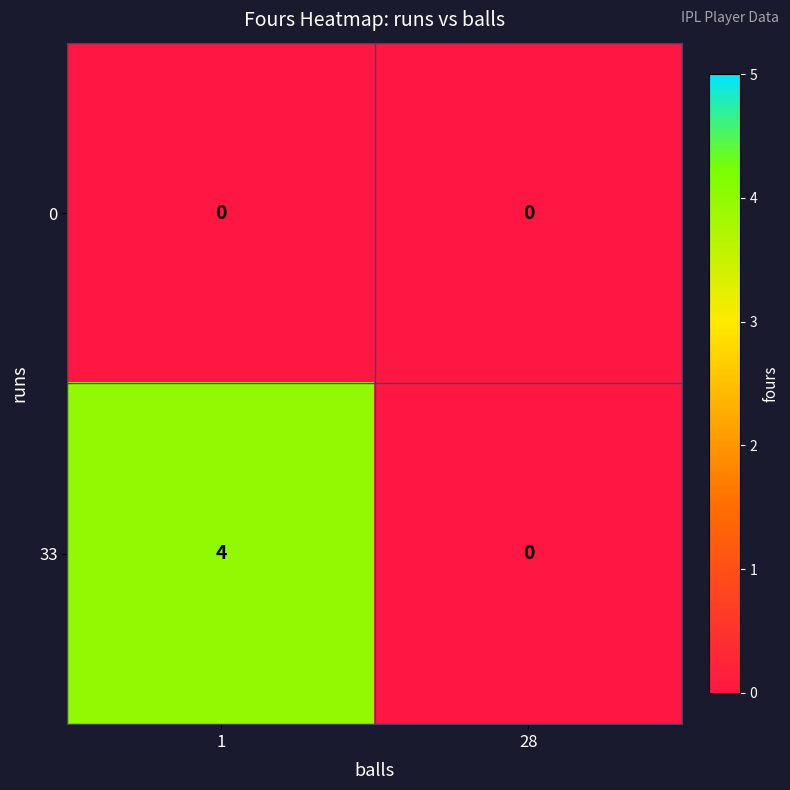

What is the sum of all 33 values?

4